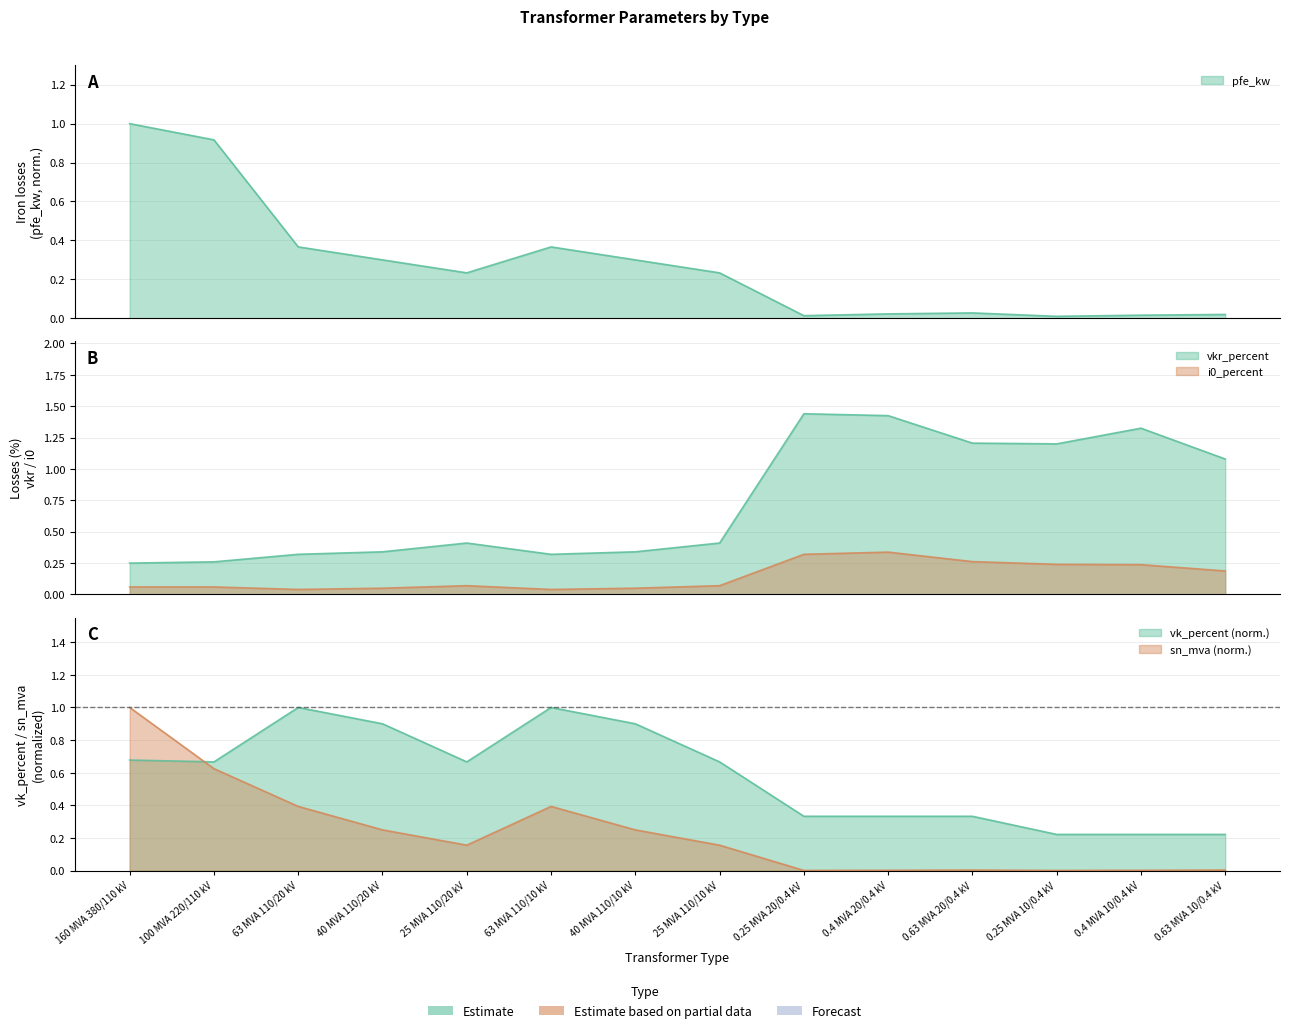

Is it true that sn_mva equals 0.6 at 63 MVA 110/20 kV?

False